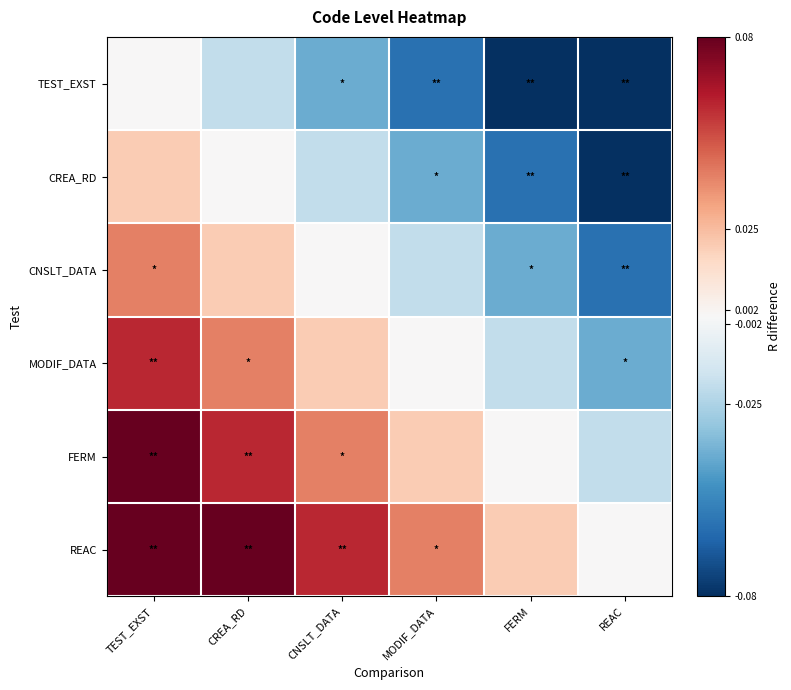

List the series in order of their peak value, highest first.

FERM, REAC, MODIF_DATA, CNSLT_DATA, CREA_RD, TEST_EXST